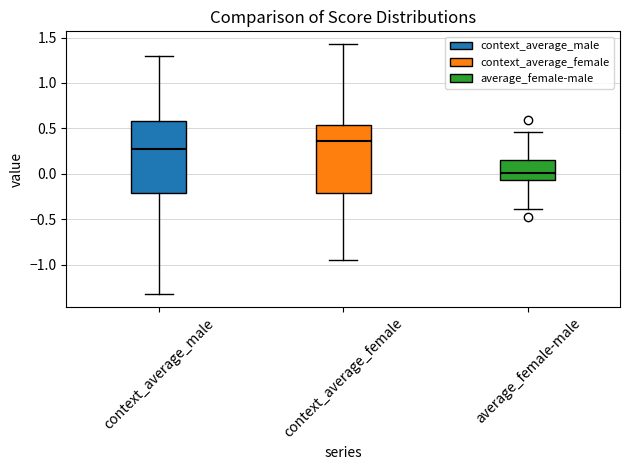

Reading left to right, read every box against the y-axis: the position of its median line, the range the box covers, and the ends of its whiskers. The values are not printed on the chart, so give them approximately, as read against the axis.

context_average_male: median 0.25, box -0.20 to 0.60, whiskers -1.35 to 1.30
context_average_female: median 0.35, box -0.20 to 0.55, whiskers -0.95 to 1.45
average_female-male: median 0.00, box -0.05 to 0.15, whiskers -0.40 to 0.45